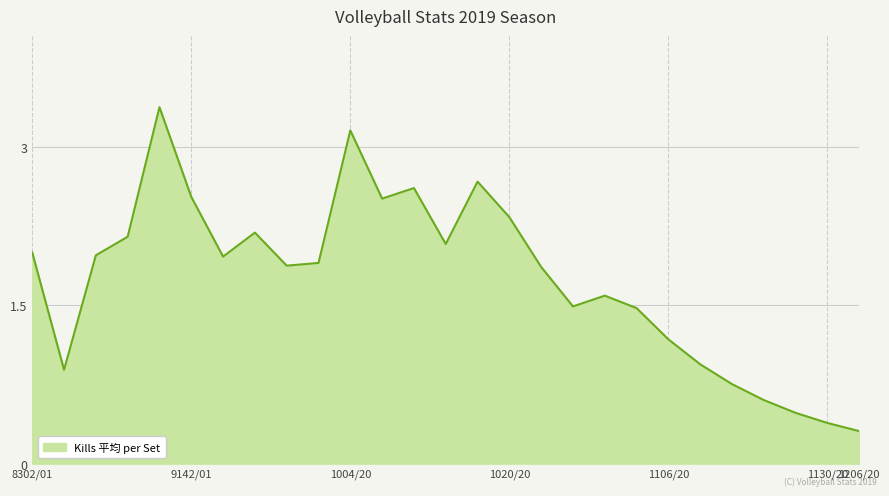

What is the greatest value displayed?

3.4